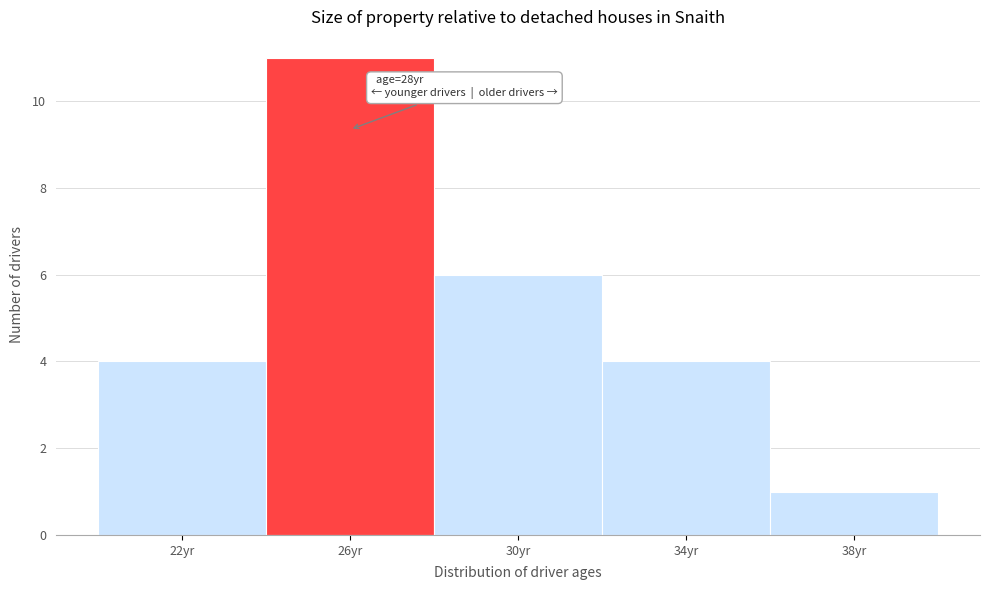

Reading left to right, what are all the values shown in this chart?

22yr=4	26yr=11	30yr=6	34yr=4	38yr=1